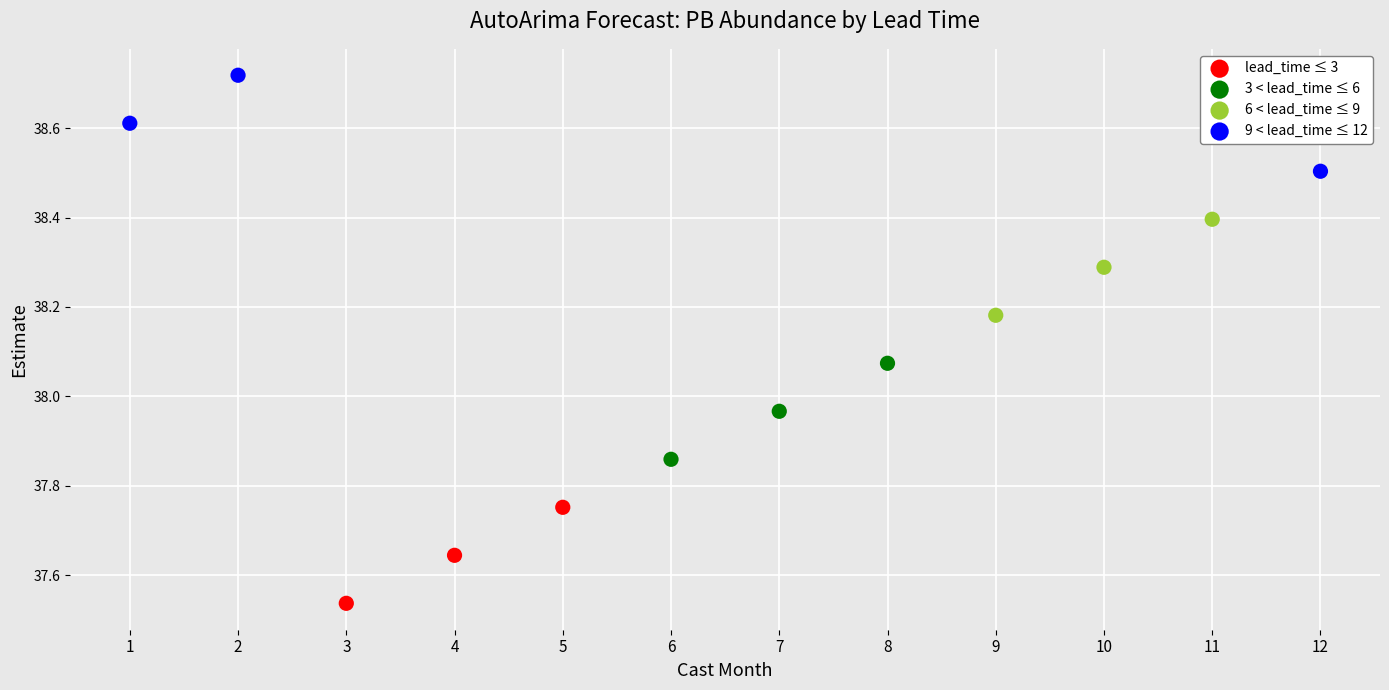

Which series contains the highest Y value?

9 < lead_time ≤ 12